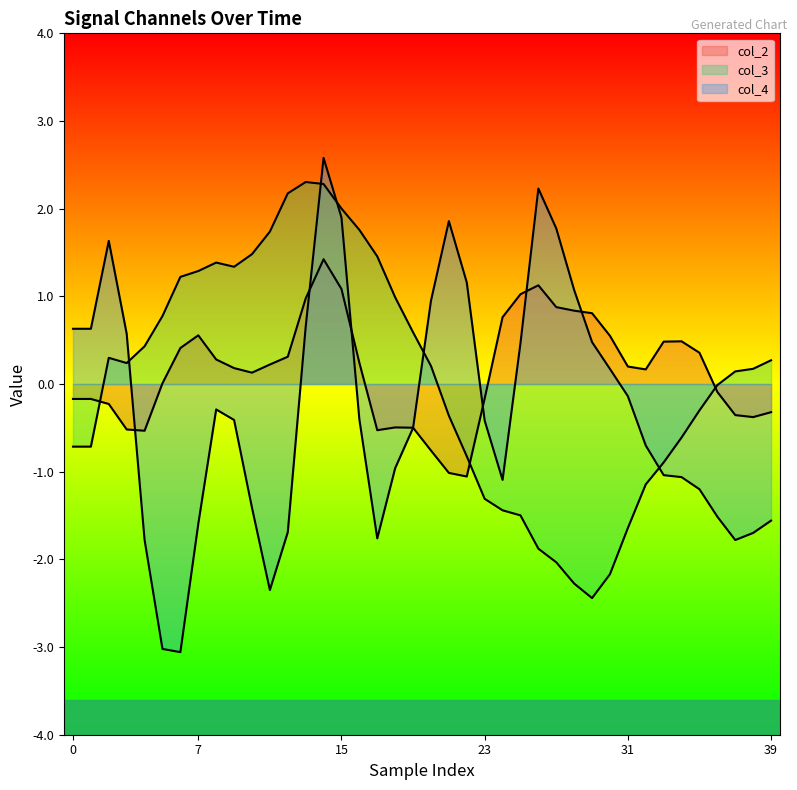

True or false: col_3 has a value of -2.4 at 24.

False